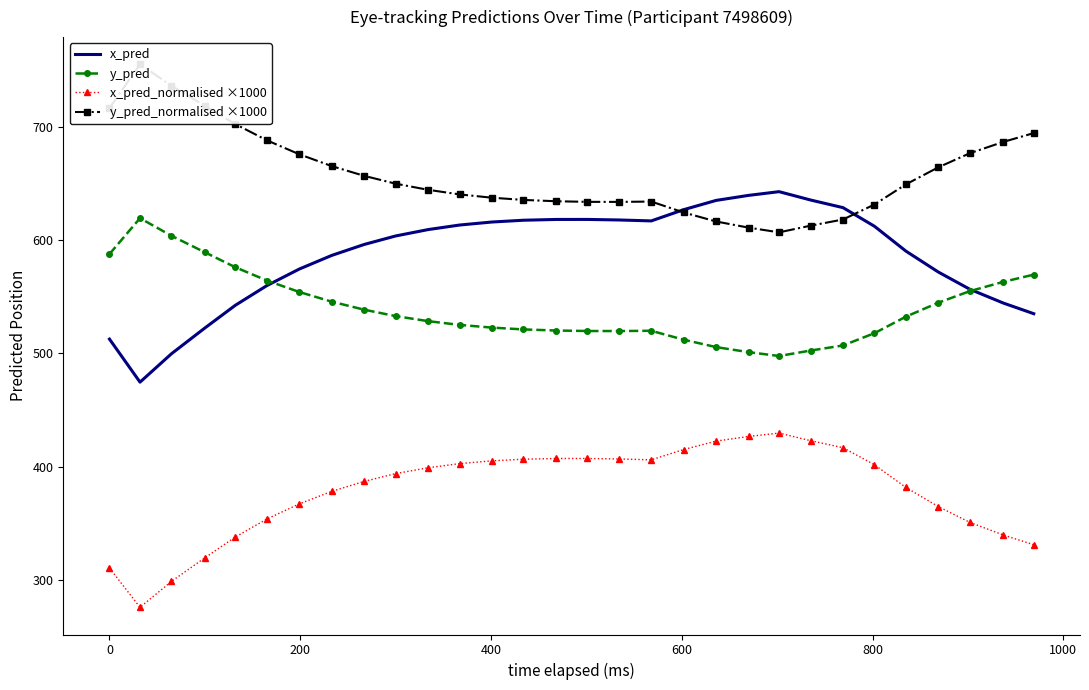

Rank the series by their maximum value, from lowest to highest.

x_pred_normalised ×1000, y_pred, x_pred, y_pred_normalised ×1000